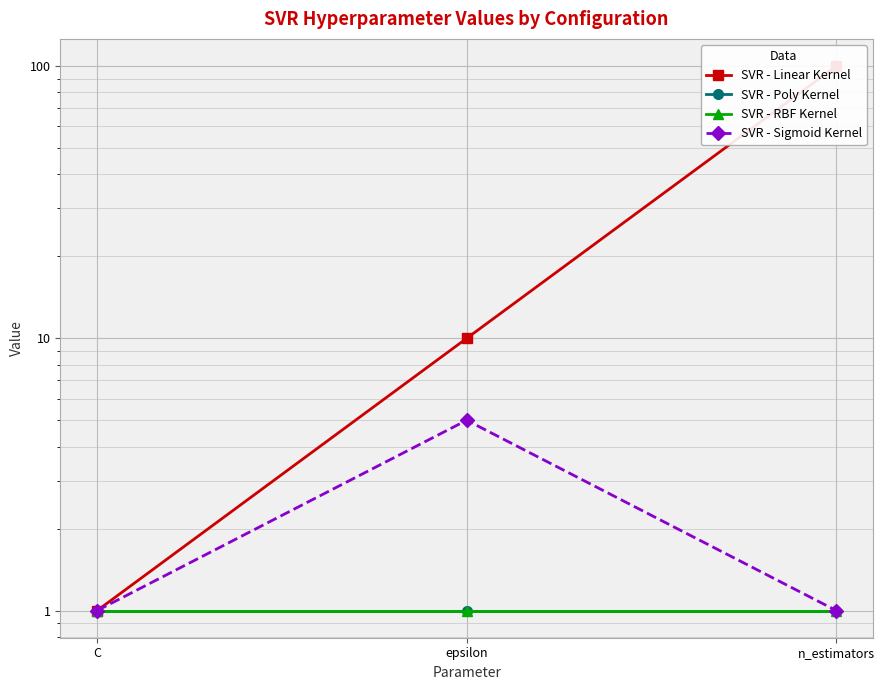

Reading left to right, list all the values displayed in this chart.

SVR - Linear Kernel: C=1	epsilon=10	n_estimators=100
SVR - Poly Kernel: C=1	epsilon=1	n_estimators=1
SVR - RBF Kernel: C=1	epsilon=1	n_estimators=1
SVR - Sigmoid Kernel: C=1	epsilon=5	n_estimators=1